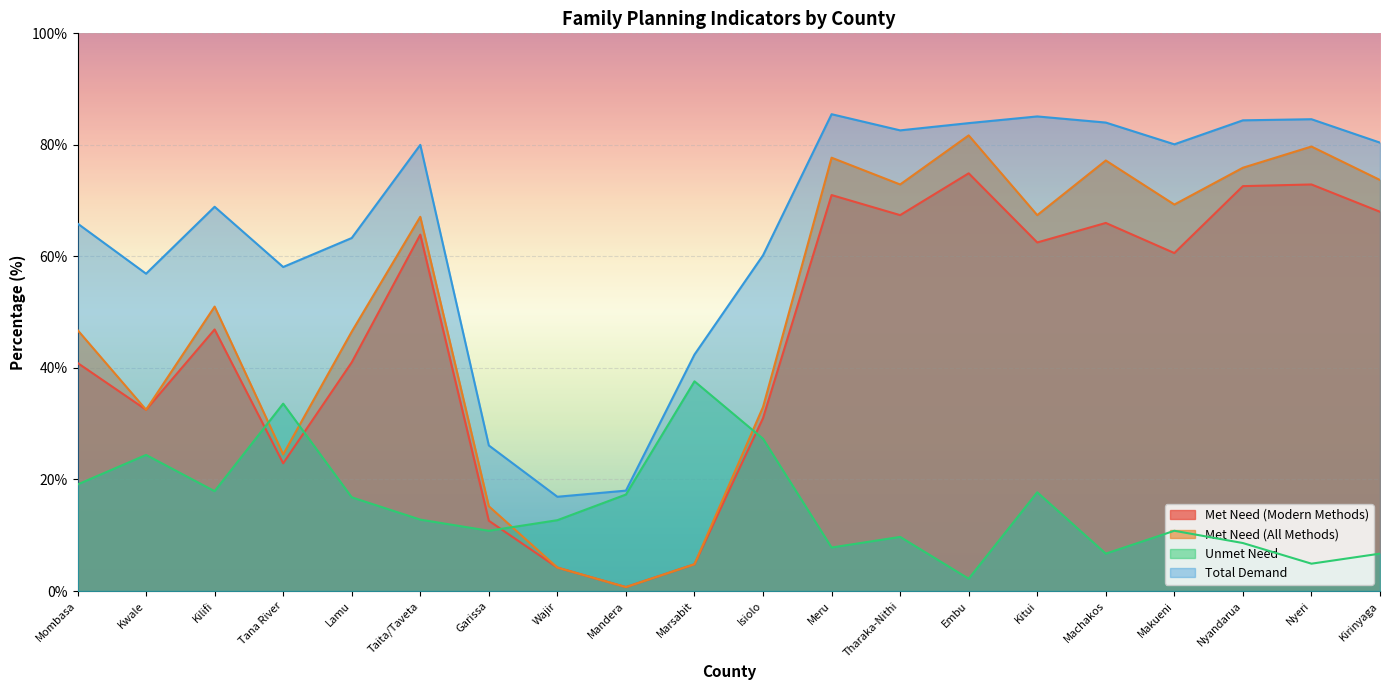

What is the sum of all Met Need (Modern Methods) values?

917.3